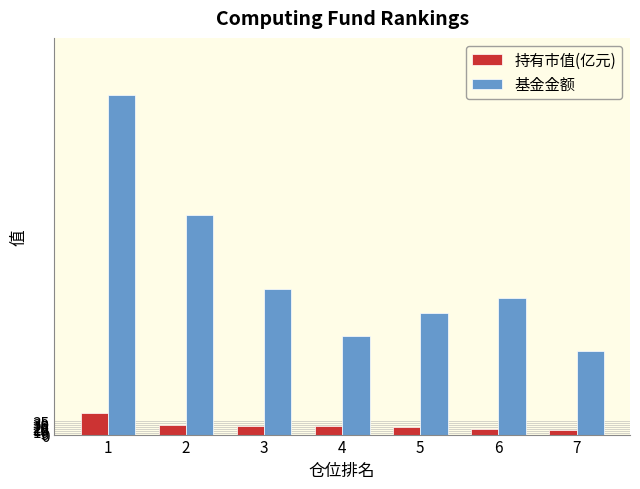

Rank the series at 4 from lowest to highest value.

持有市值(亿元), 基金金额